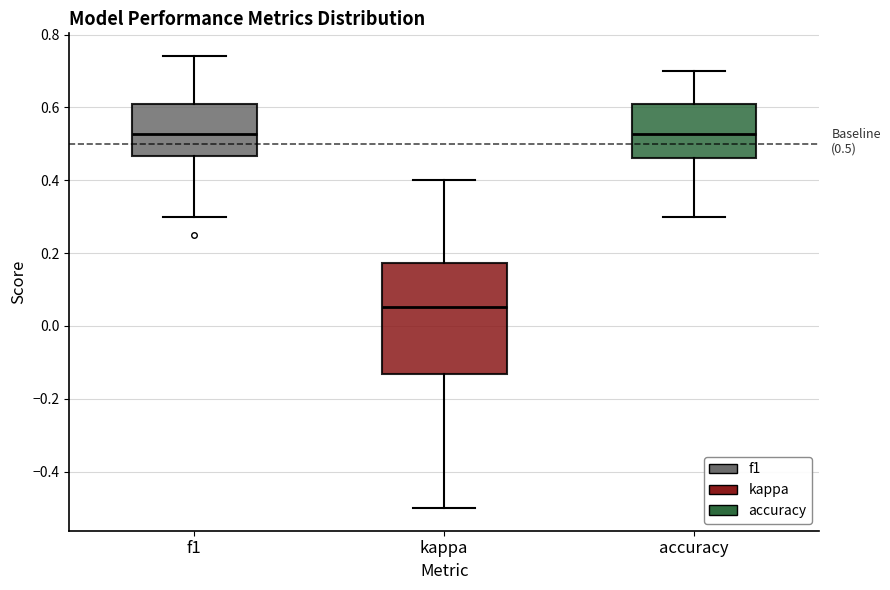

Which box is the tallest, from its lower edge to its upper edge?

kappa